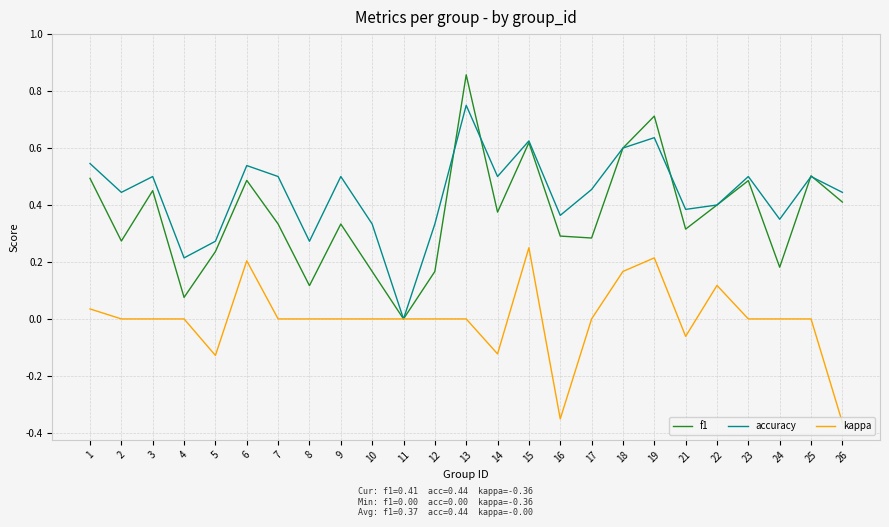

Which series changed the most between 7 and 16?

kappa